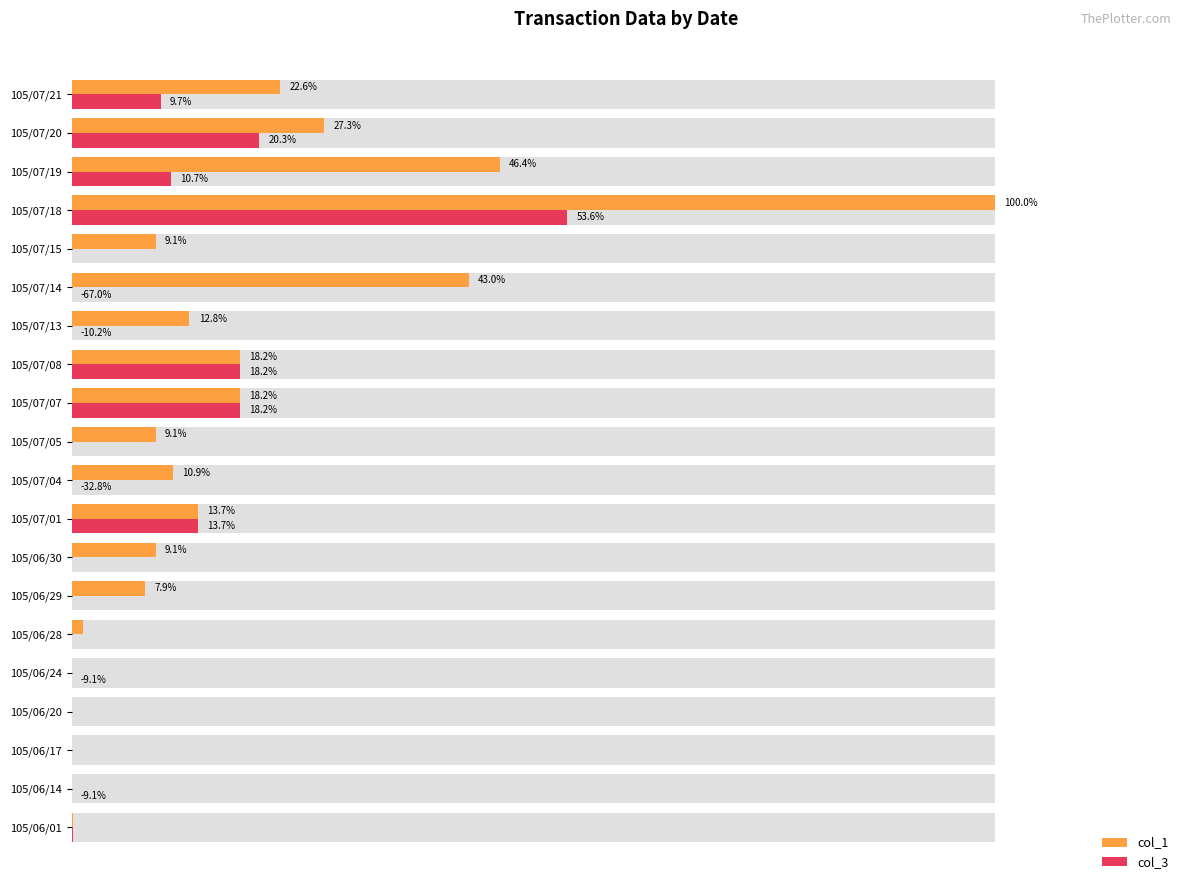

At how many categories does at least one series exceed 91?

1